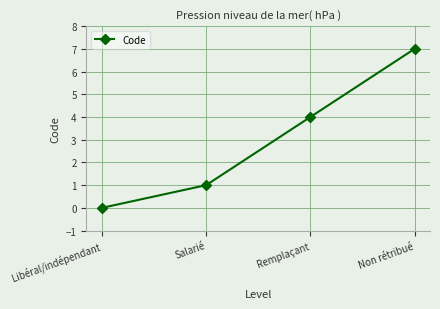

Reading left to right, extract all data points from this chart.

Libéral/indépendant=0	Salarié=1	Remplaçant=4	Non rétribué=7